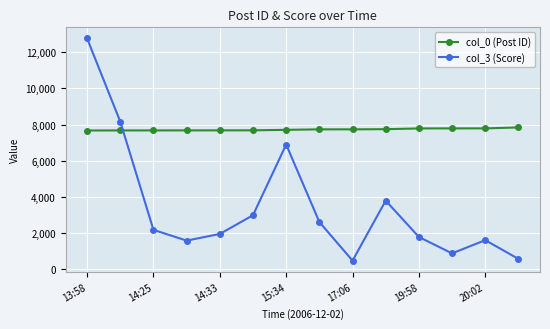

List the series in order of their peak value, lowest first.

col_0 (Post ID), col_3 (Score)